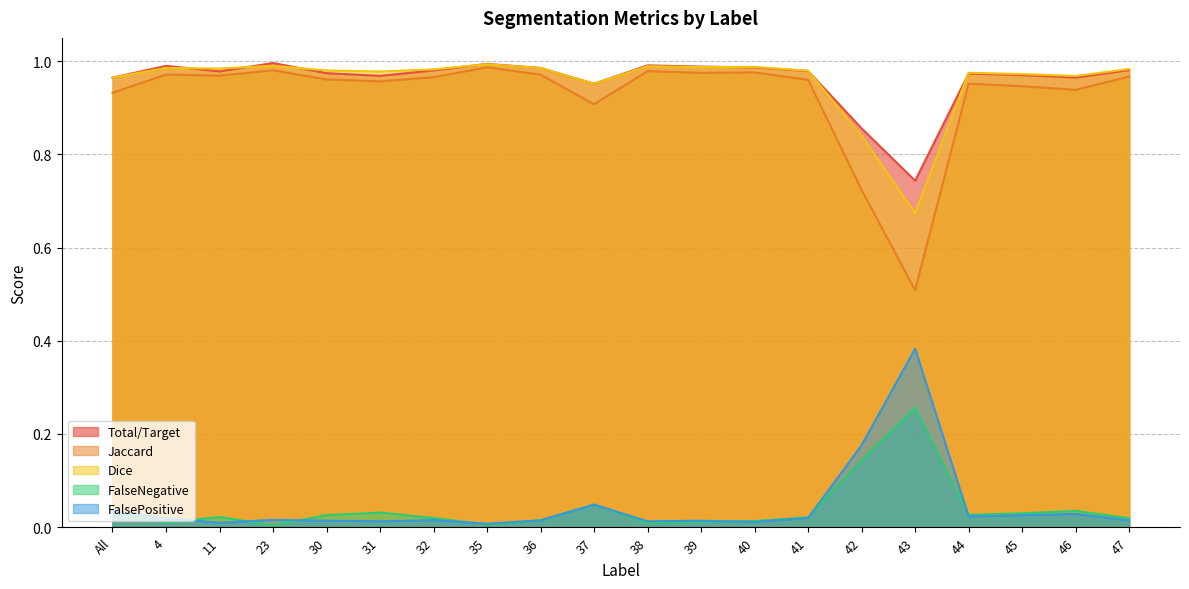

Rank the series at 38 from lowest to highest value.

FalseNegative, FalsePositive, Jaccard, Dice, Total/Target